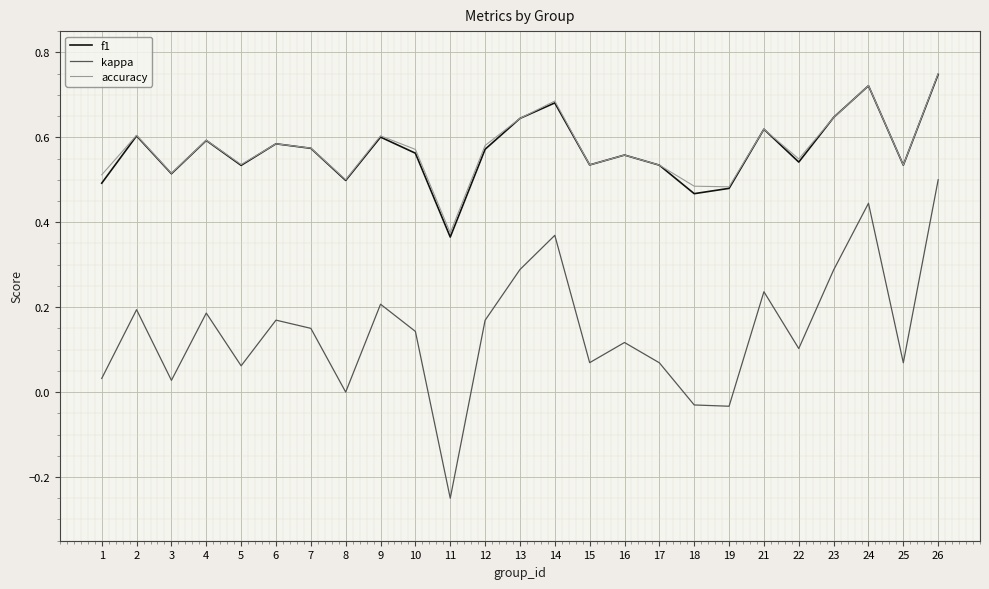

At which label is kappa closest to 0?

8